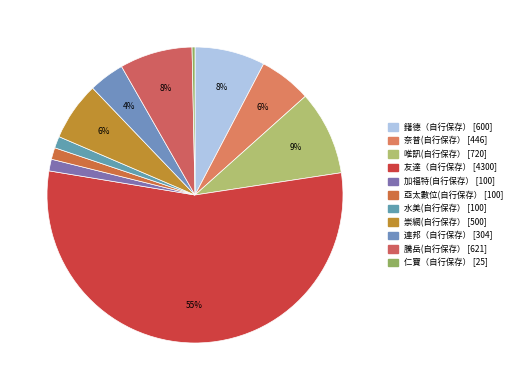

Is 加福特(自行保存） the majority of the pie?

No